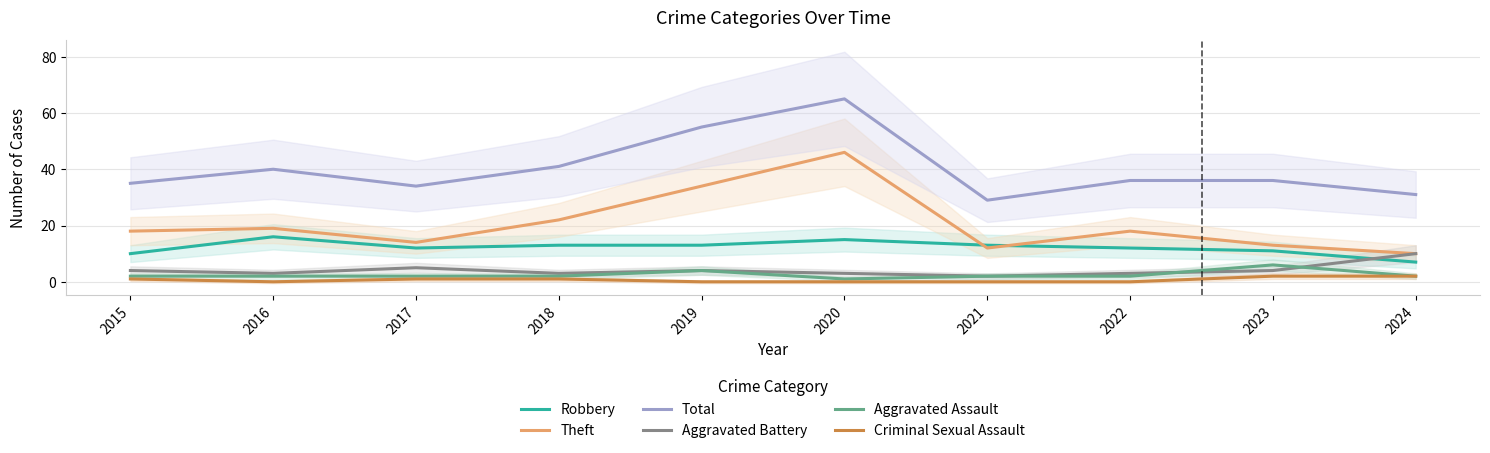

True or false: Criminal Sexual Assault and Aggravated Battery cross at least once.

False